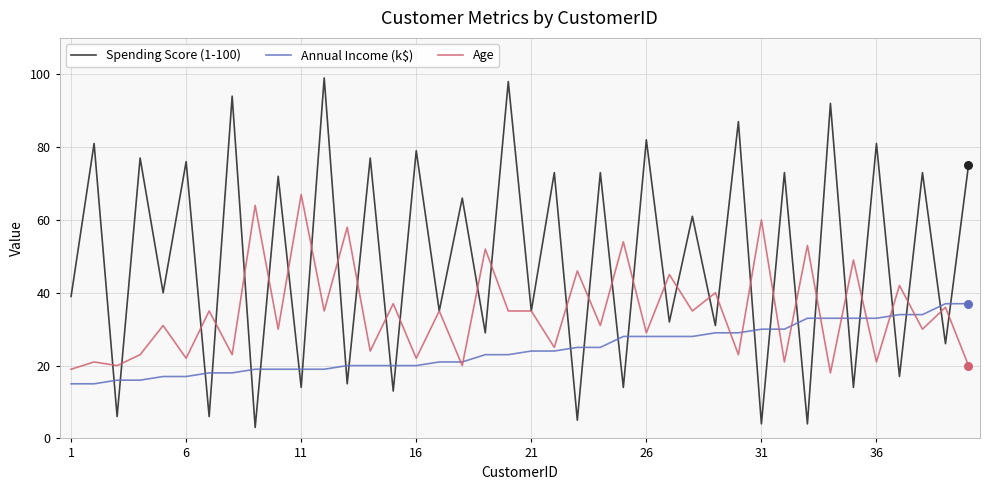

Which series has the largest total across all categories?

Spending Score (1-100)